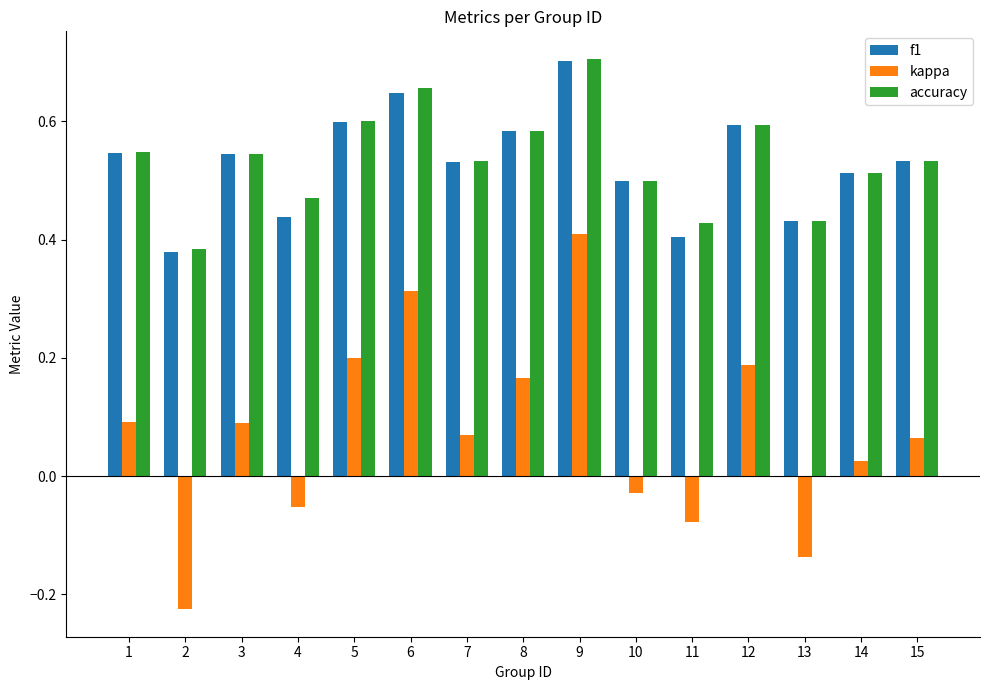

What are all the series names shown in the legend?

f1, kappa, accuracy